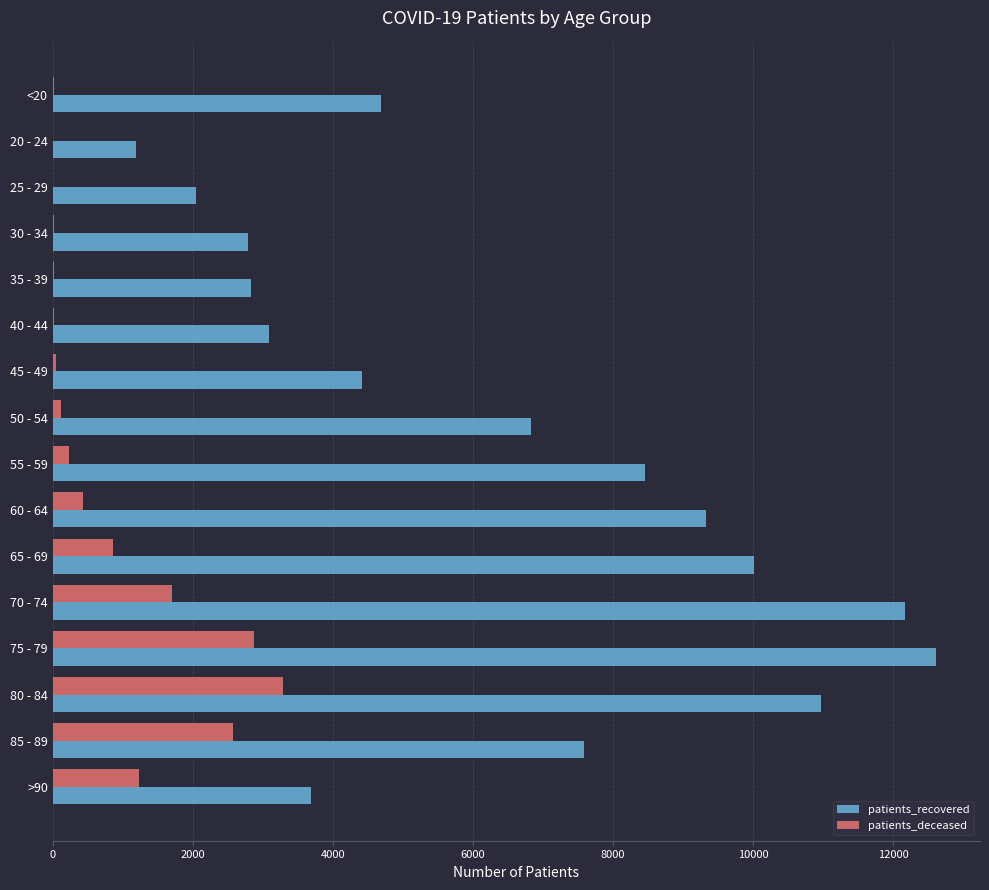

What is the sum of all patients_recovered values?

102635